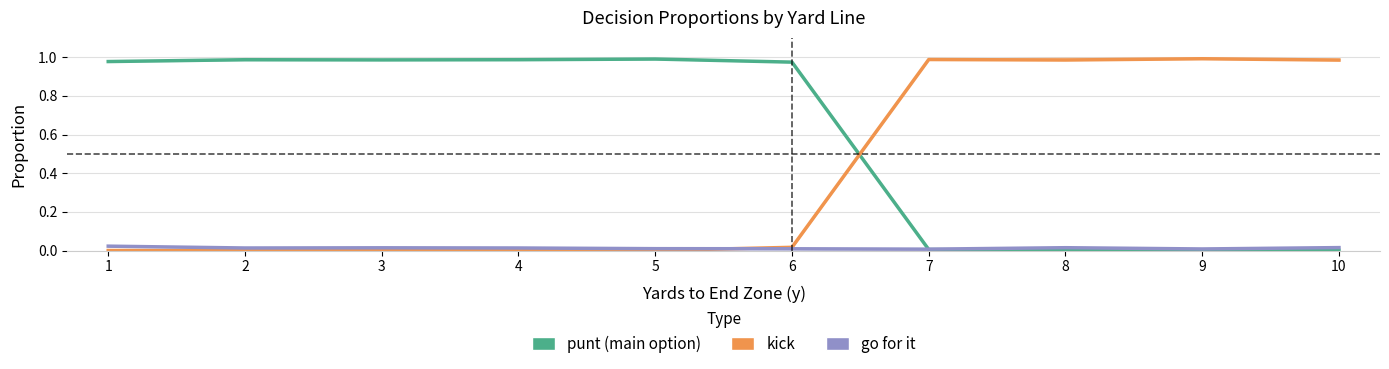

Is it true that gofor equals 0.0 at 8?

True